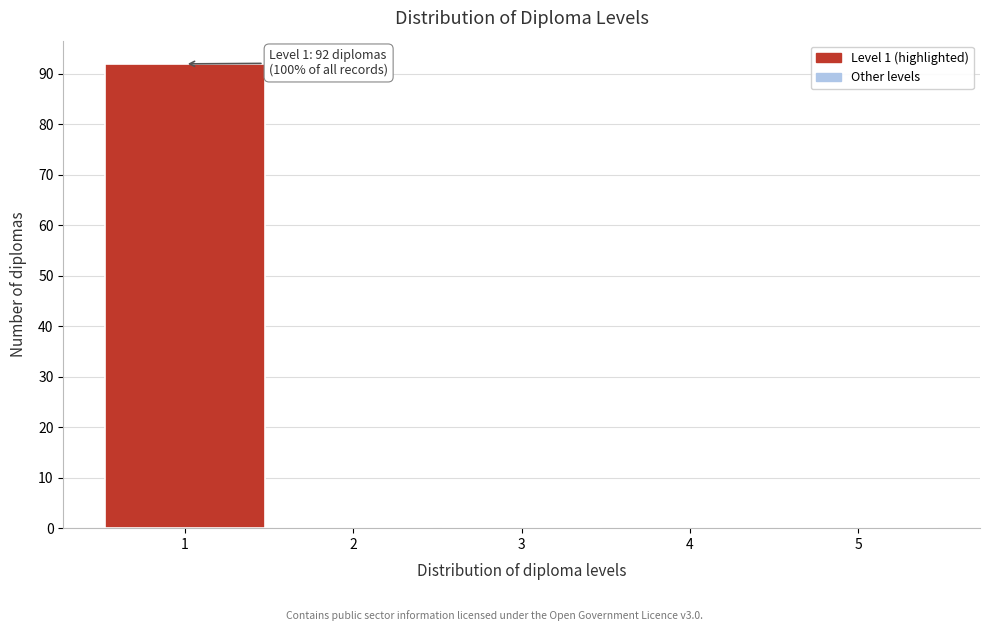

Over which range of the x-axis is the bar tallest?

0.5 to 1.5